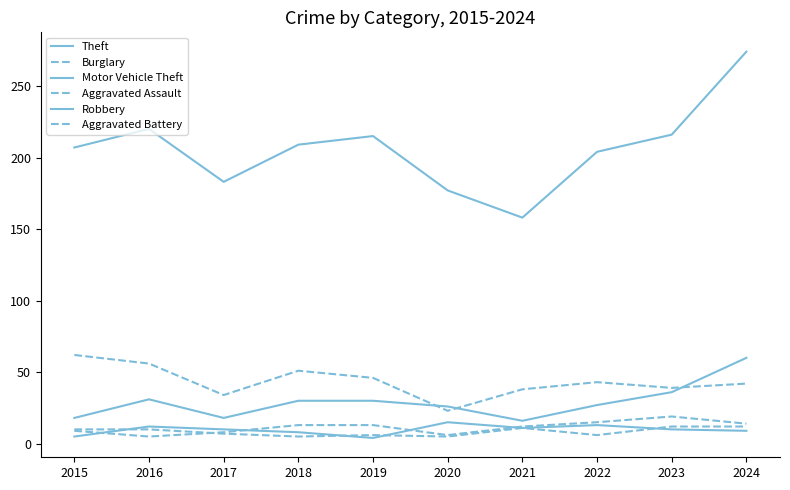

What is the difference between the maximum and minimum values in the Burglary series?

39